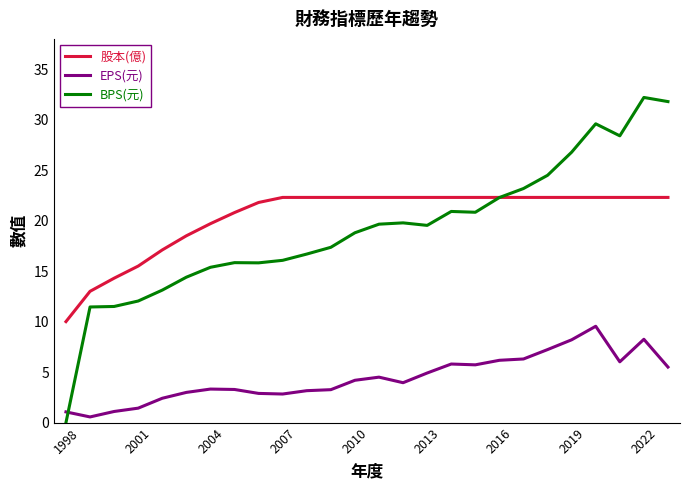

How many times do BPS(元) and EPS(元) cross each other?

1